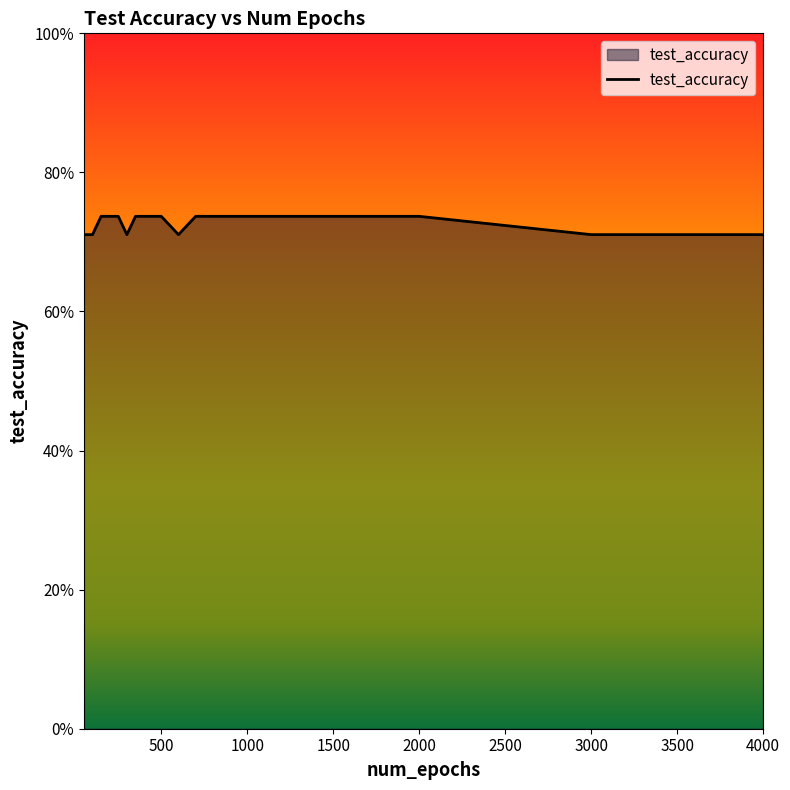

Does the chart display data point markers on the line(s)?

No